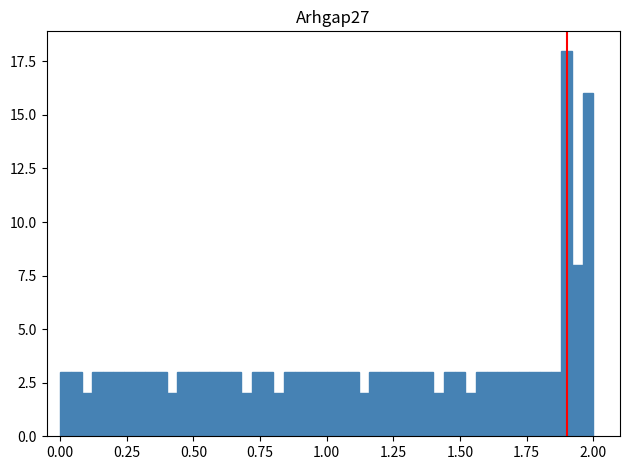

Around what value on the x-axis is the tallest bar? Give the approximate position of its centre, as read against the axis.

1.90